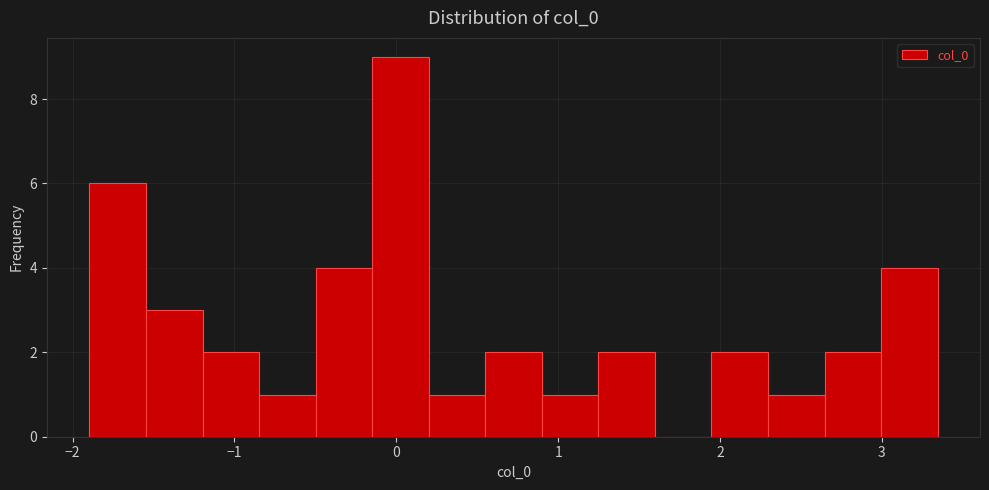

Around what value on the x-axis is the tallest bar? Give the approximate position of its centre, as read against the axis.

0.0